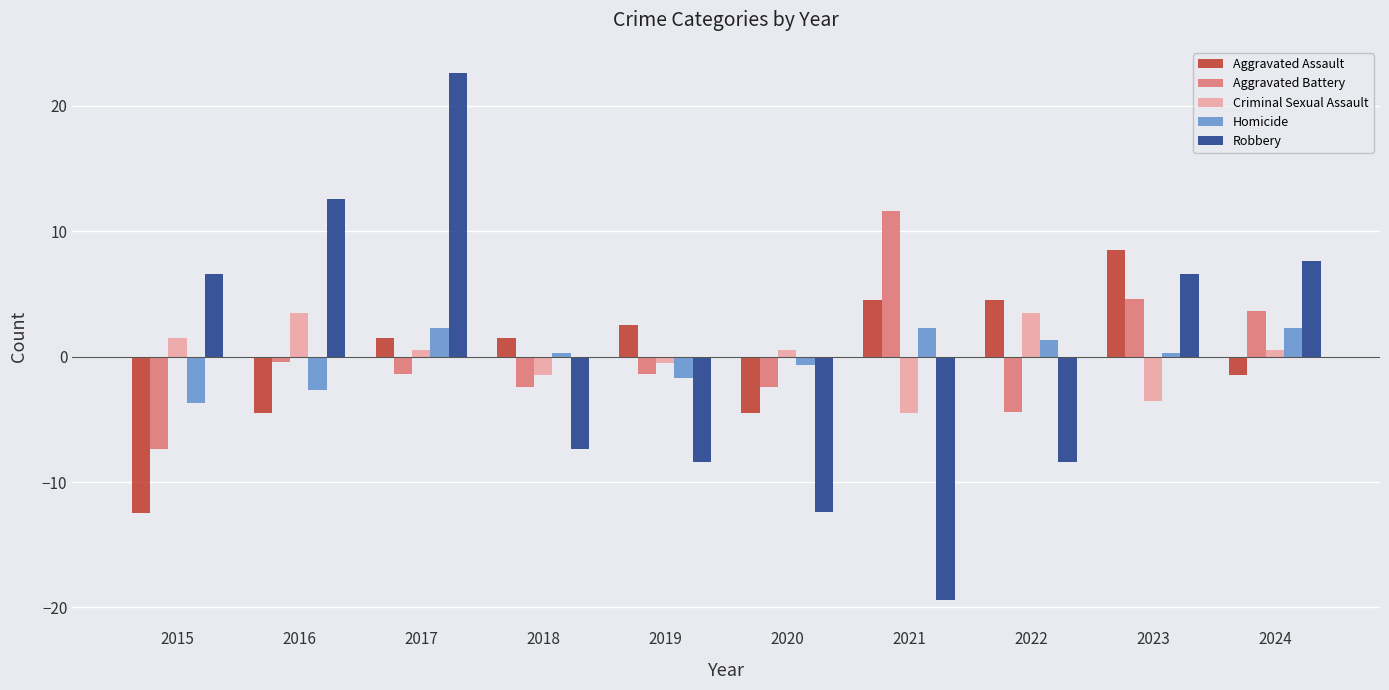

The value of Aggravated Battery at 2024 is 0.9. True or false?

False